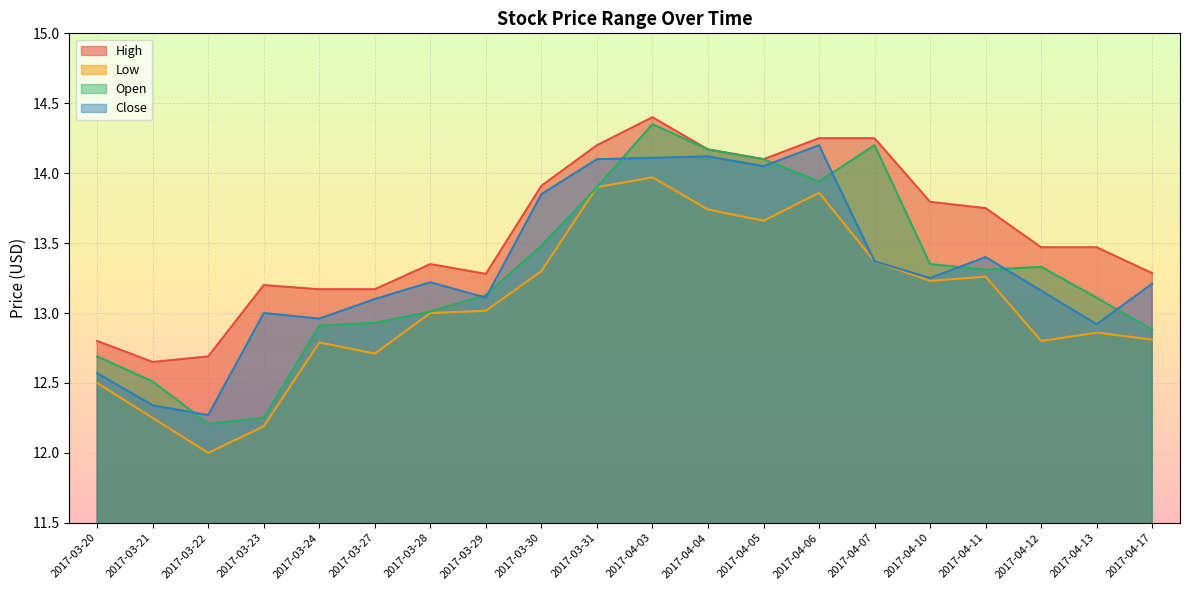

True or false: Close has a value of 13.4 at 2017-04-11.

True